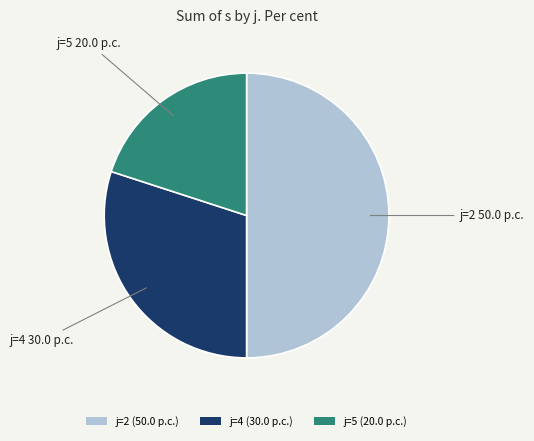

Rank the categories by value from highest to lowest.

j=2 (50.0 p.c.), j=4 (30.0 p.c.), j=5 (20.0 p.c.)